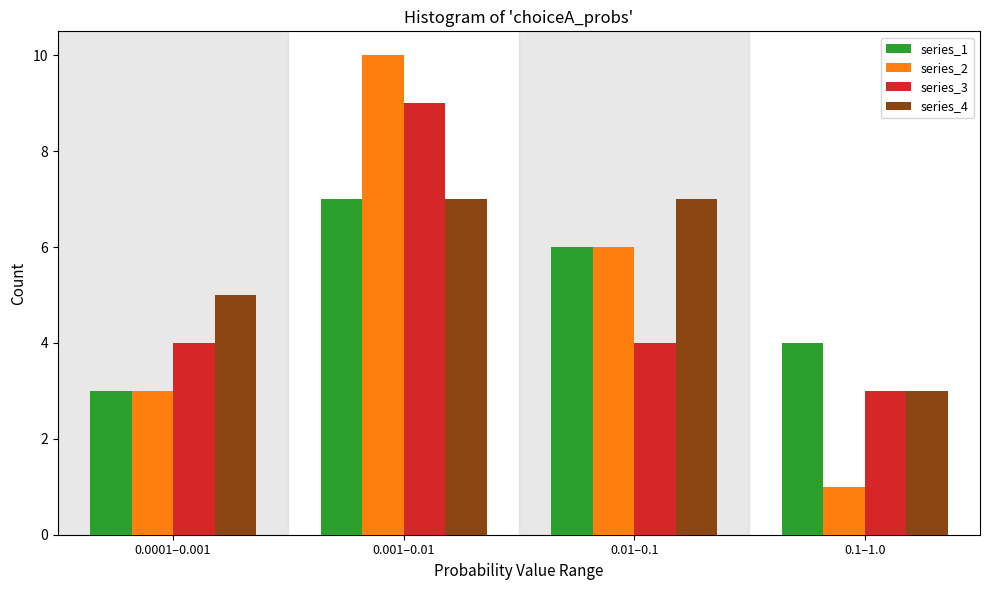

Reading left to right, transcribe all the data shown in this chart.

series_1: 3	7	6	4
series_2: 3	10	6	1
series_3: 4	9	4	3
series_4: 5	7	7	3